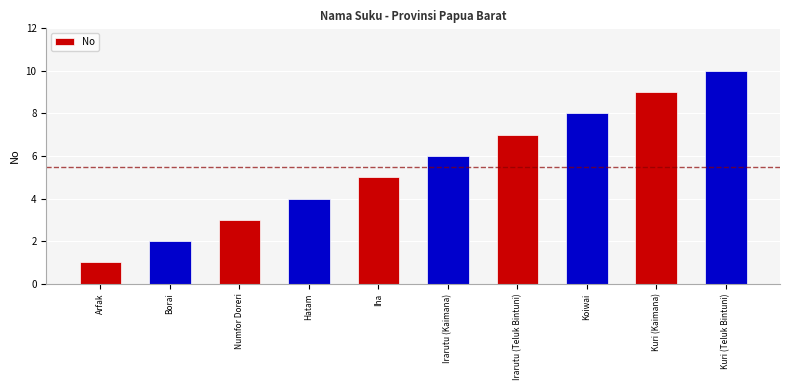

Does the chart contain any negative values?

No